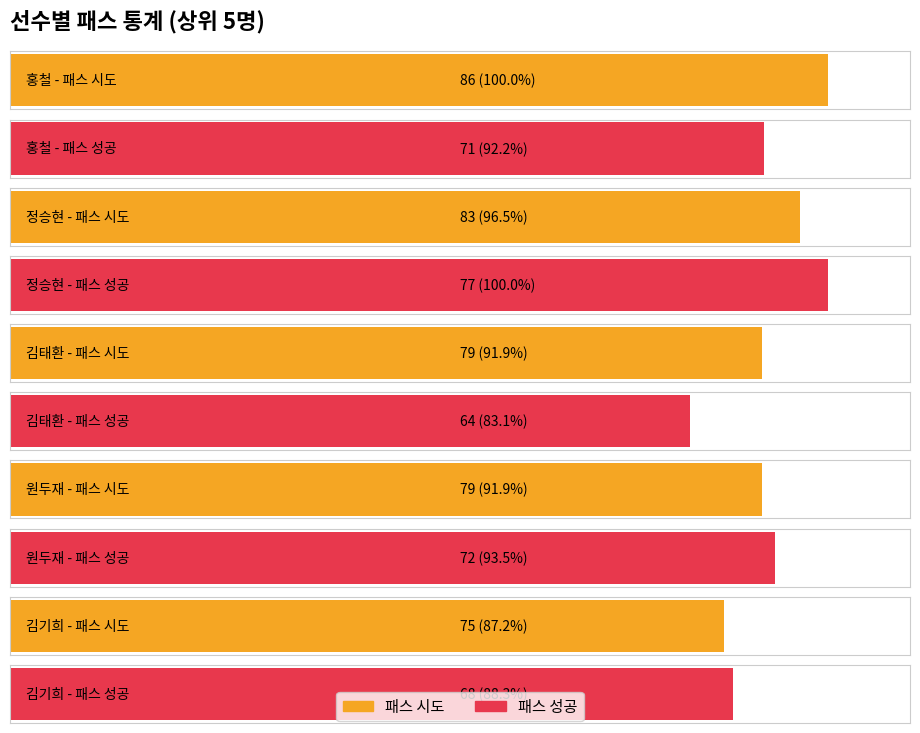

What is the label of the 2nd bar from the left?

홍철